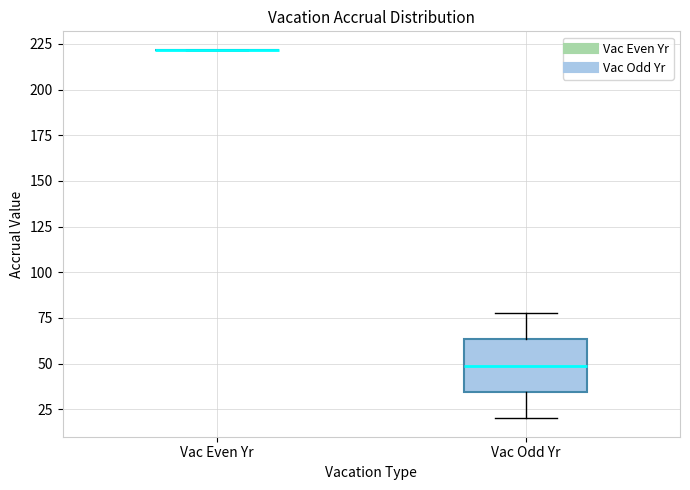

Reading left to right, read every box against the y-axis: the position of its median line, the range the box covers, and the ends of its whiskers. The values are not printed on the chart, so give them approximately, as read against the axis.

Vac Even Yr: box collapsed to a line at 220, whiskers 220 to 220
Vac Odd Yr: median 50, box 35 to 65, whiskers 20 to 80